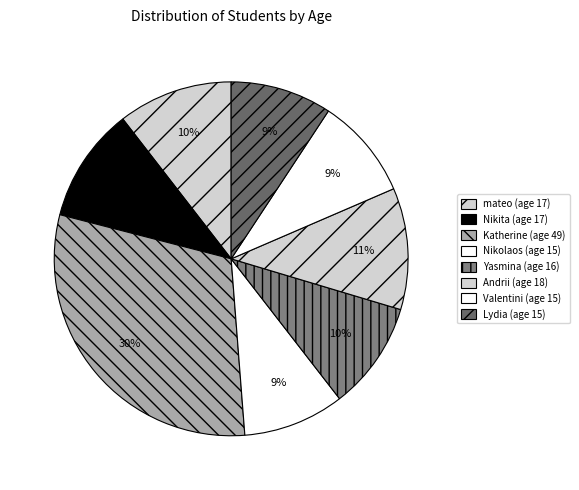

Is Katherine the majority of the pie?

No